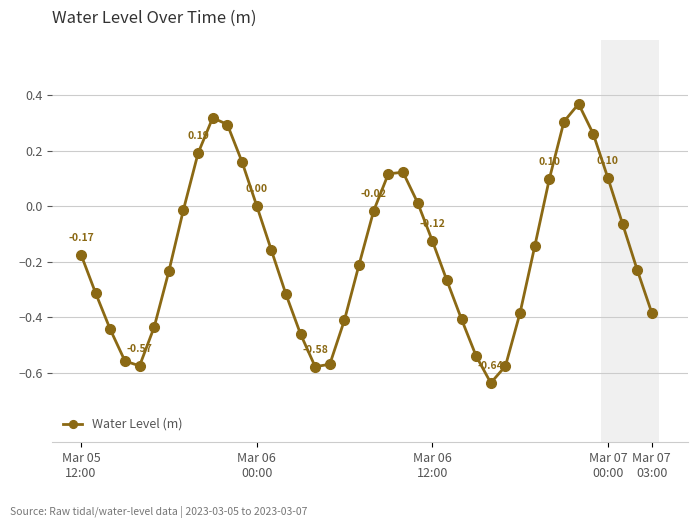

What is the difference between the maximum and minimum values?

1.0